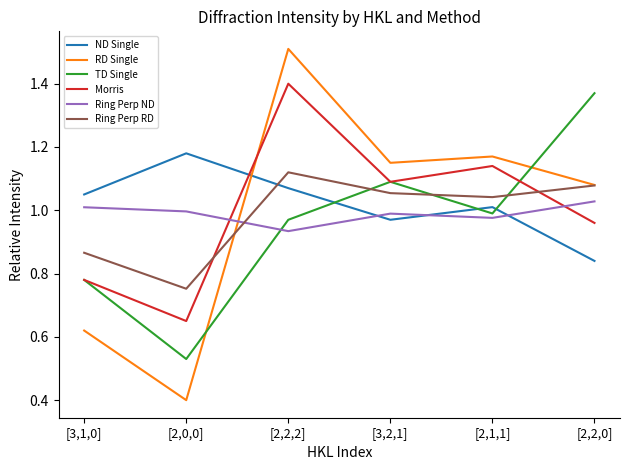

At which label does Morris reach its peak?

[2,2,2]